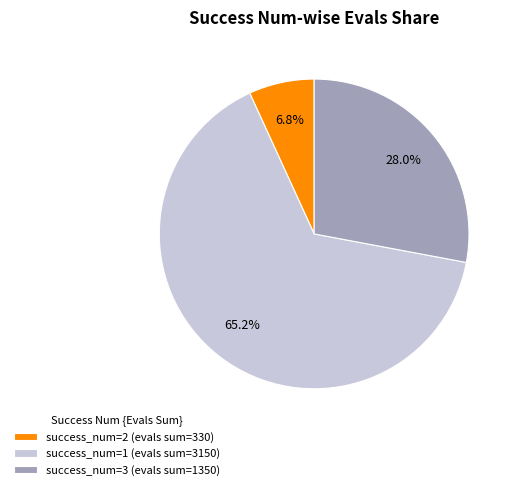

What is the largest slice in the pie chart?

success_num=1 (evals sum=3150)